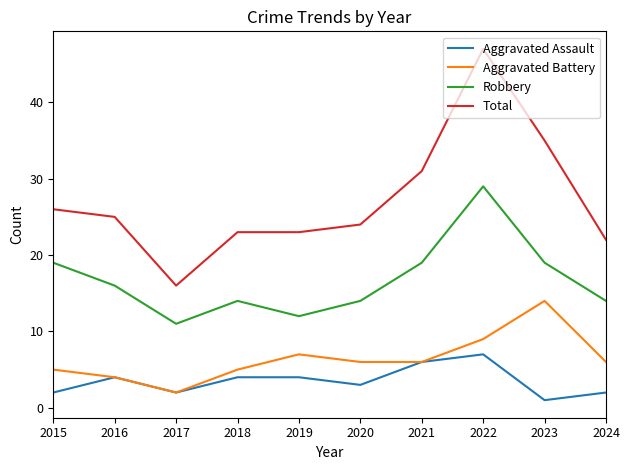

True or false: Aggravated Battery has a value of 5 at 2015.

True